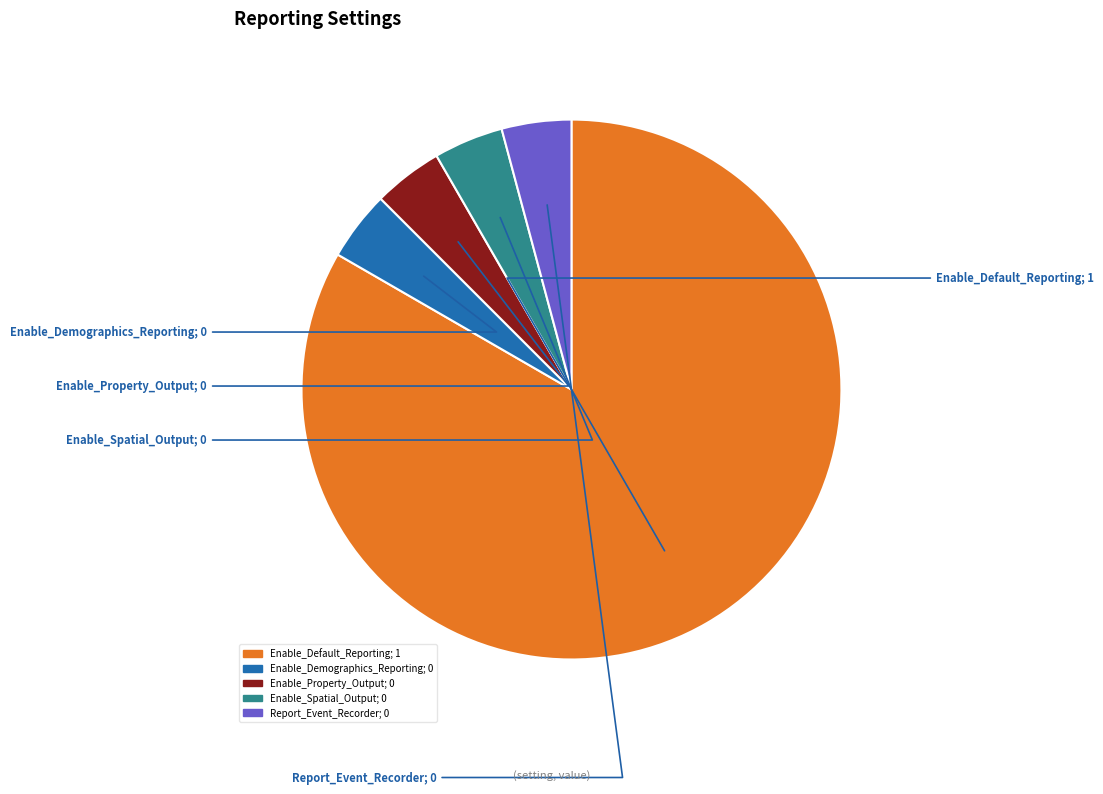

What is the ratio of the value at Enable_Default_Reporting to the value at Enable_Spatial_Output?

20.0